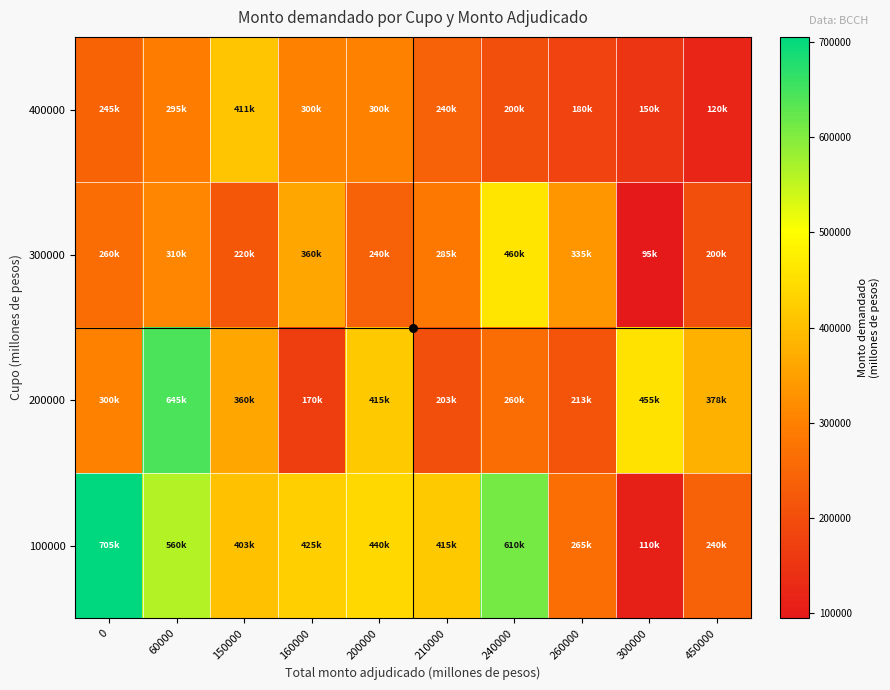

What is the total value across all series at 240000?

1530000